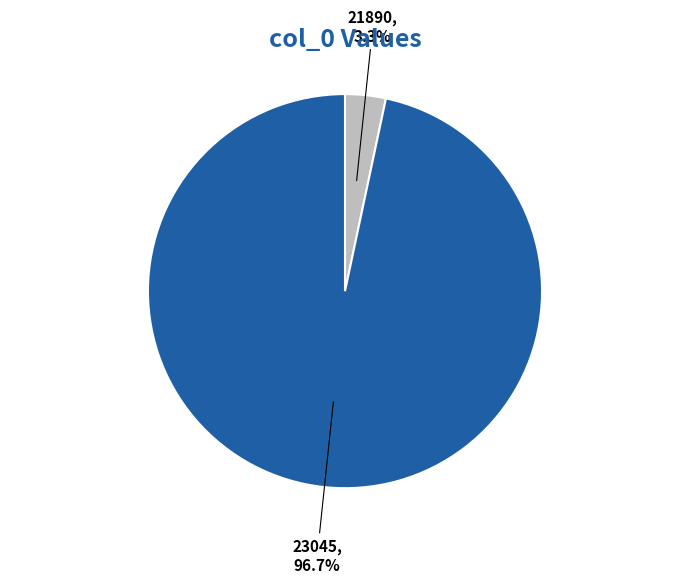

Is there a majority slice in this chart?

Yes